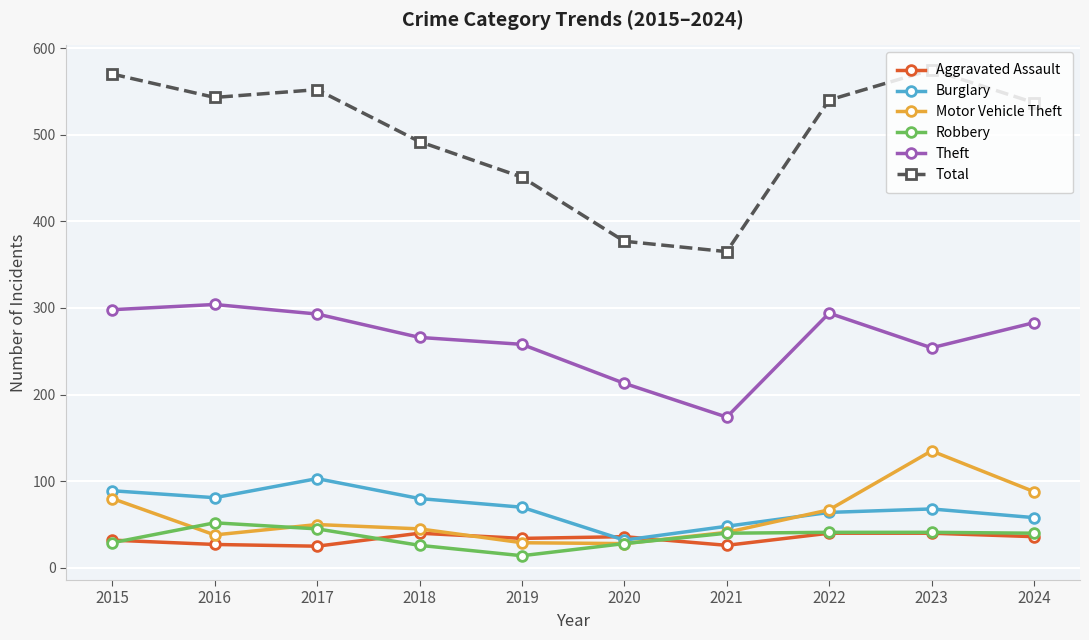

True or false: Motor Vehicle Theft and Theft intersect in this chart.

False